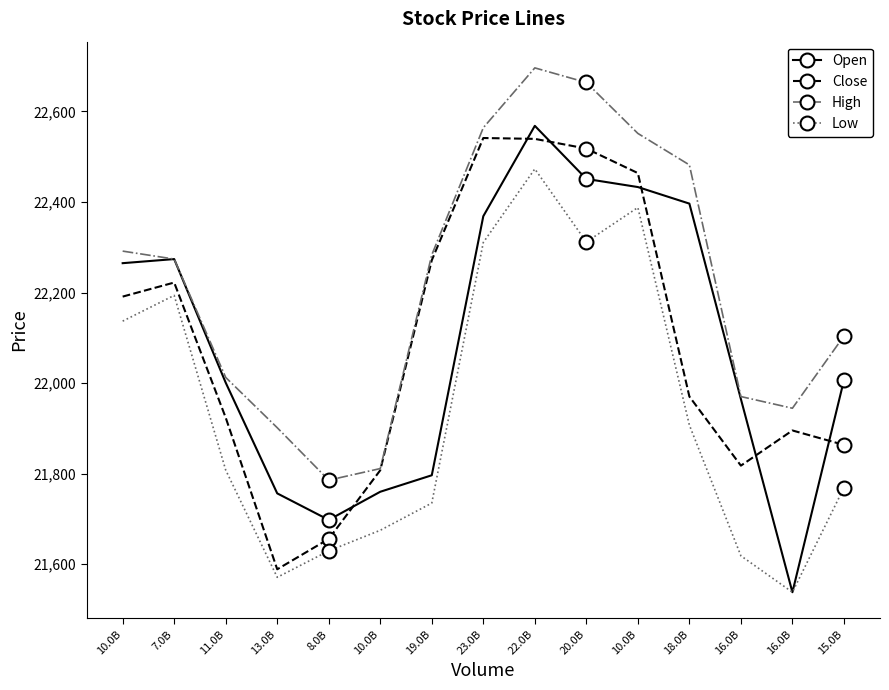

True or false: High and Low cross at least once.

False